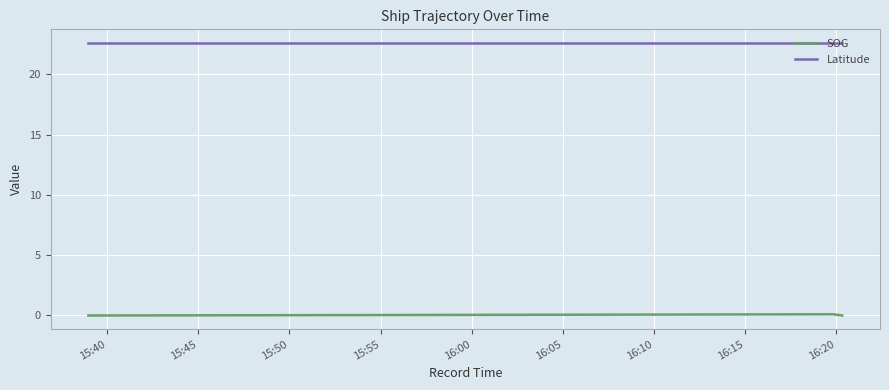

Rank the series by their maximum value, from highest to lowest.

Latitude, SOG